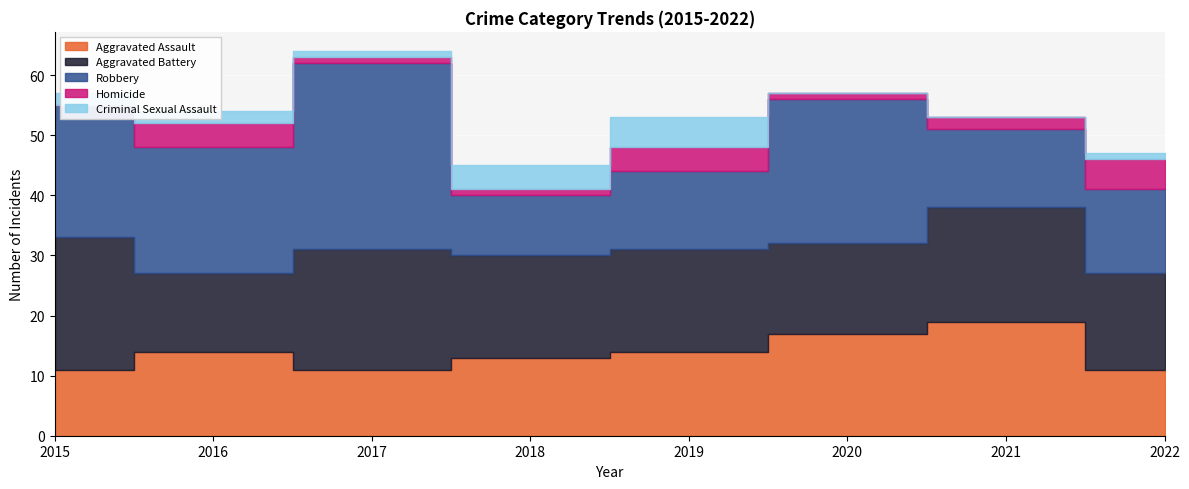

Reading right to left, extract all data points from this chart.

Aggravated Assault: 2022=11	2021=19	2020=17	2019=14	2018=13	2017=11	2016=14	2015=11
Aggravated Battery: 2022=16	2021=19	2020=15	2019=17	2018=17	2017=20	2016=13	2015=22
Robbery: 2022=14	2021=13	2020=24	2019=13	2018=10	2017=31	2016=21	2015=22
Homicide: 2022=5	2021=2	2020=1	2019=4	2018=1	2017=1	2016=4	2015=0
Criminal Sexual Assault: 2022=1	2021=0	2020=0	2019=5	2018=4	2017=1	2016=2	2015=2